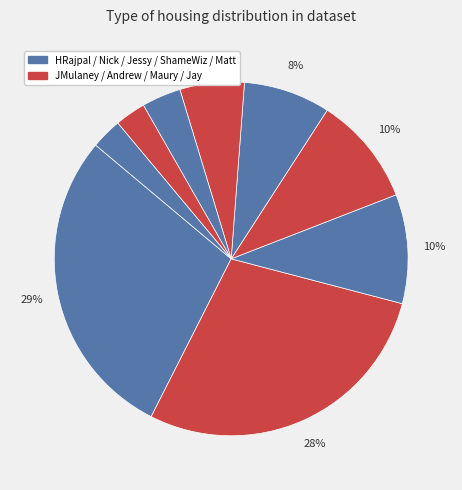

What is the largest slice in the pie chart?

HRajpal